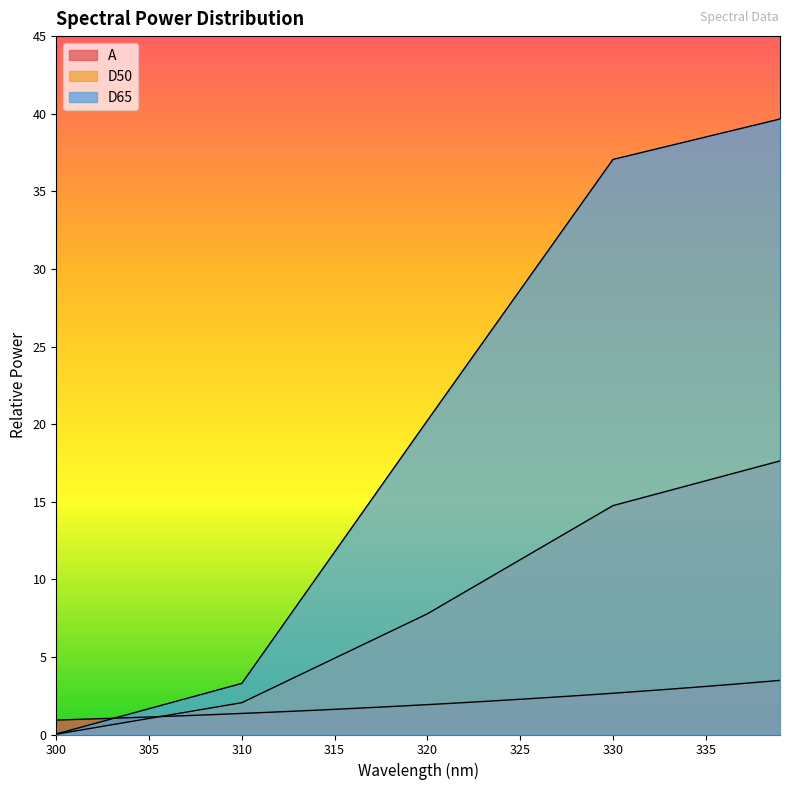

True or false: D65 has more than 0 points higher than both neighbors.

False